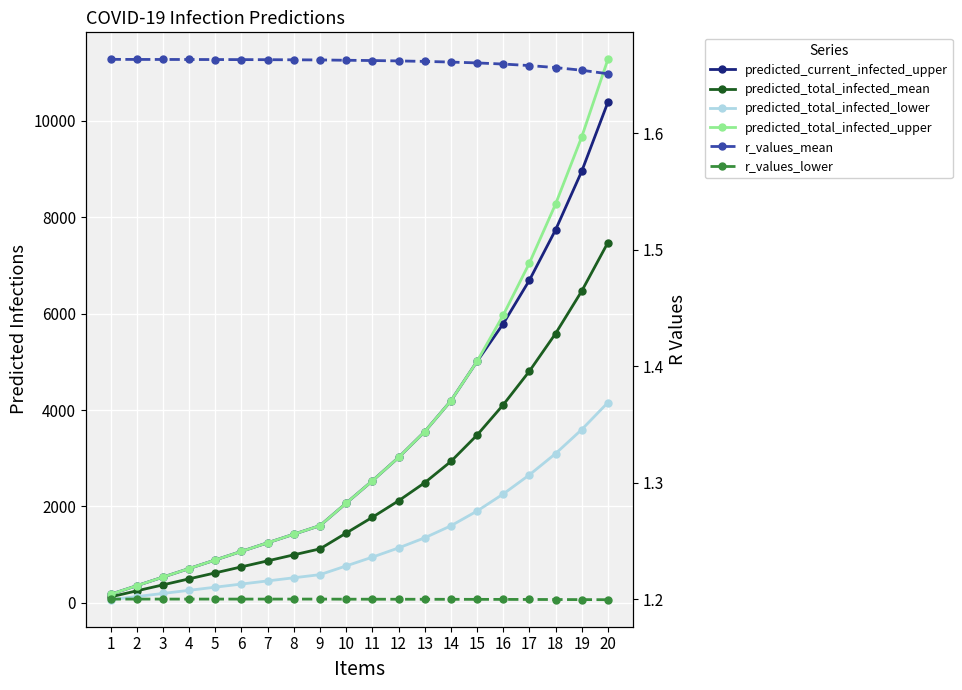

What is the spread (max minus min) of values at 1?

176.8